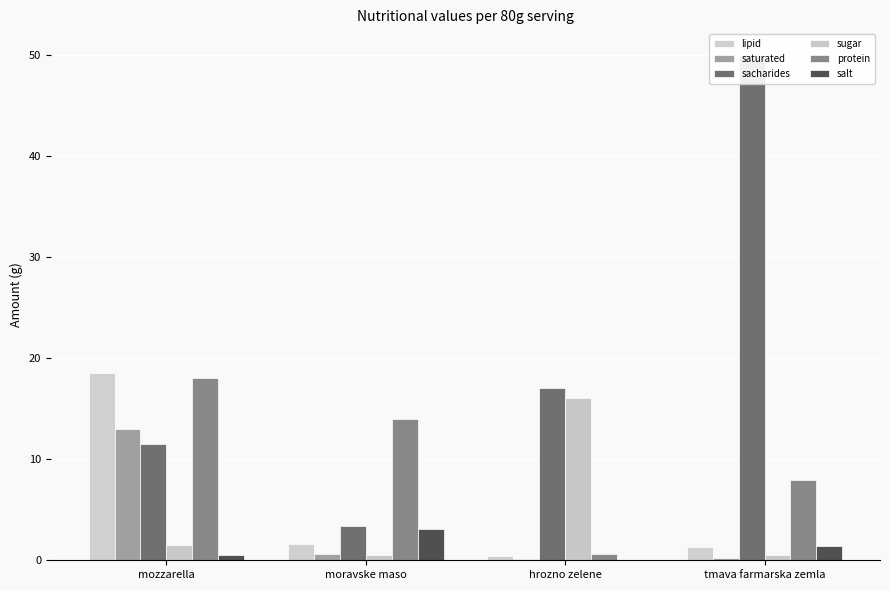

Is the value of salt at moravske maso greater than the value of saturated at mozzarella?

No